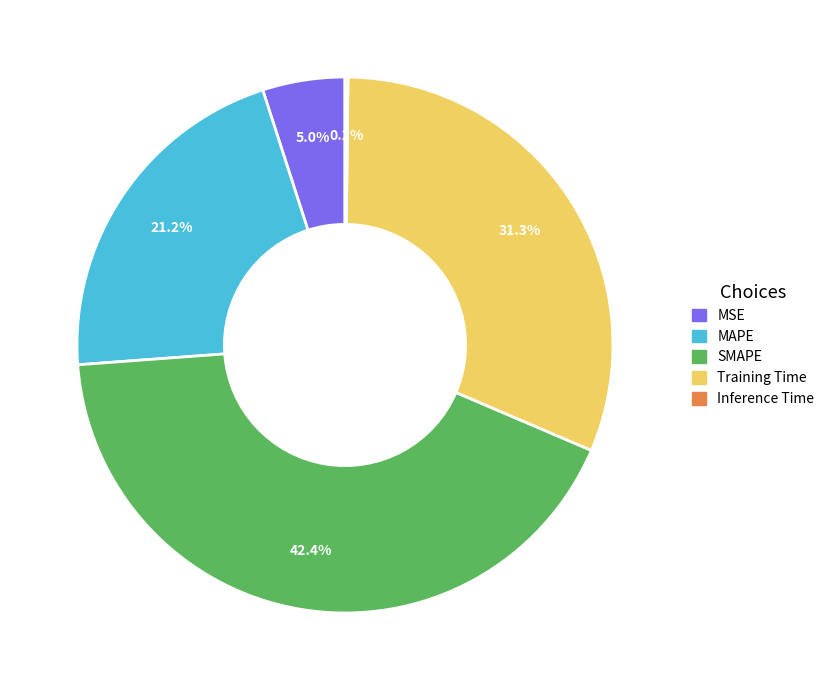

Does SMAPE represent more than half of the total?

No